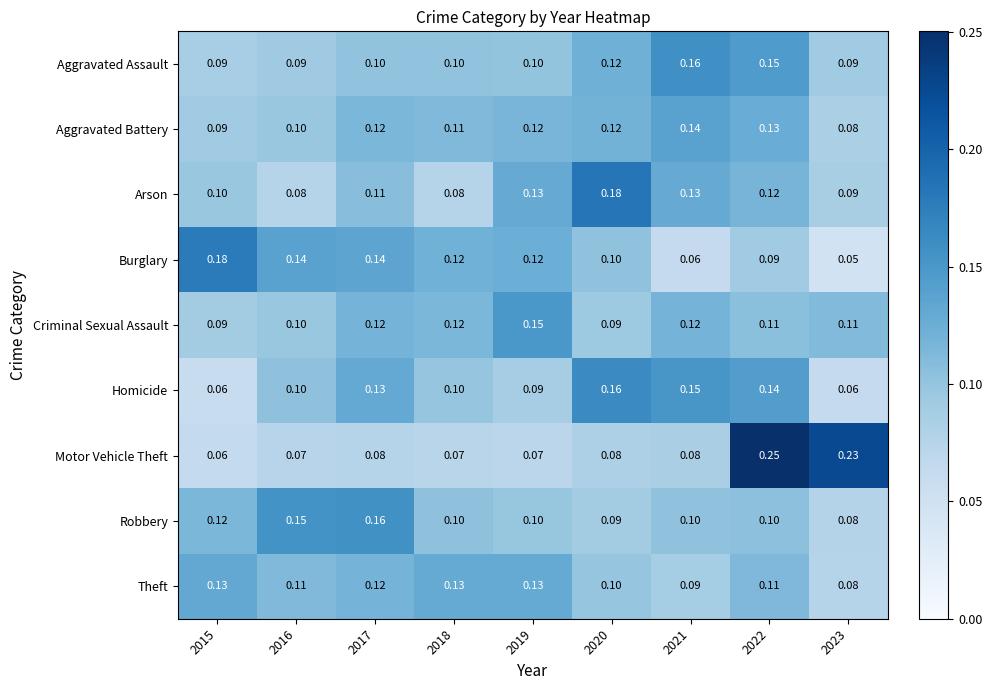

Is the value of Criminal Sexual Assault at 2023 greater than the value of Robbery at 2015?

No